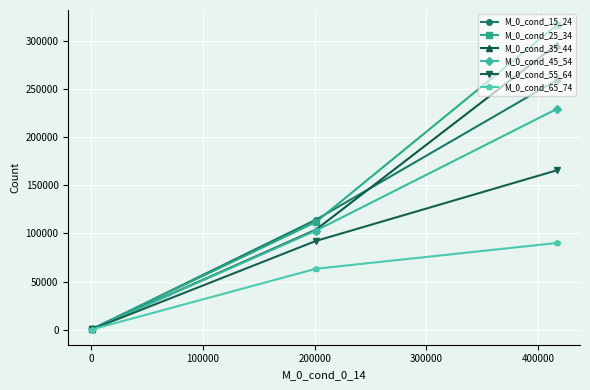

Rank the series by their maximum value, from highest to lowest.

M_0_cond_25_34, M_0_cond_35_44, M_0_cond_15_24, M_0_cond_45_54, M_0_cond_55_64, M_0_cond_65_74